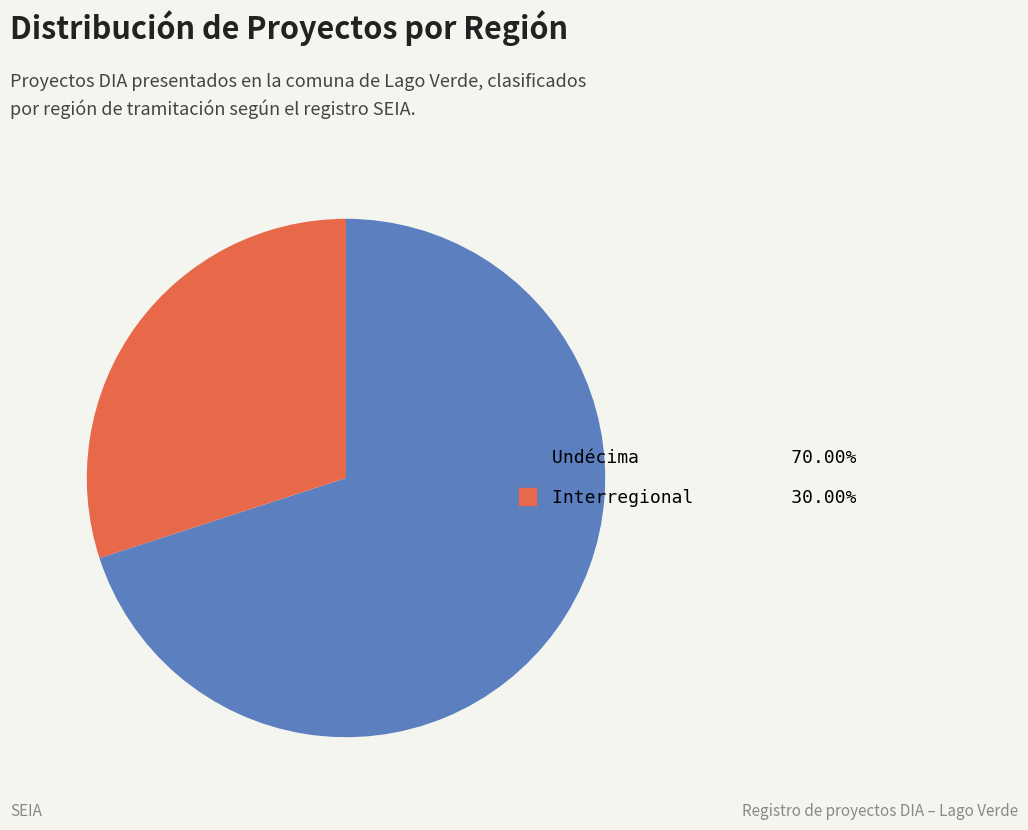

Does any single category account for the majority?

Yes